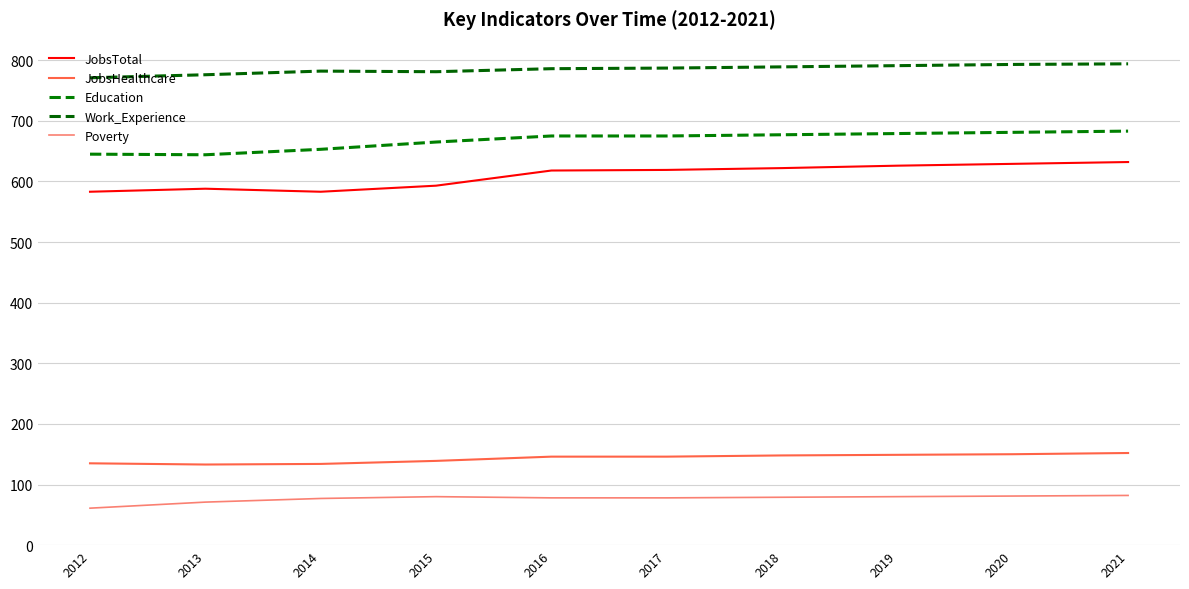

What is the sum of all JobsTotal values?

6093